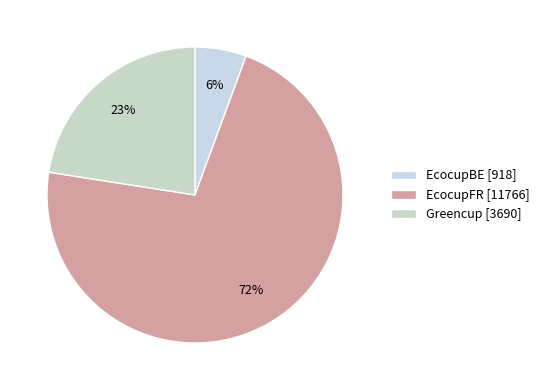

Is Greencup the majority of the pie?

No